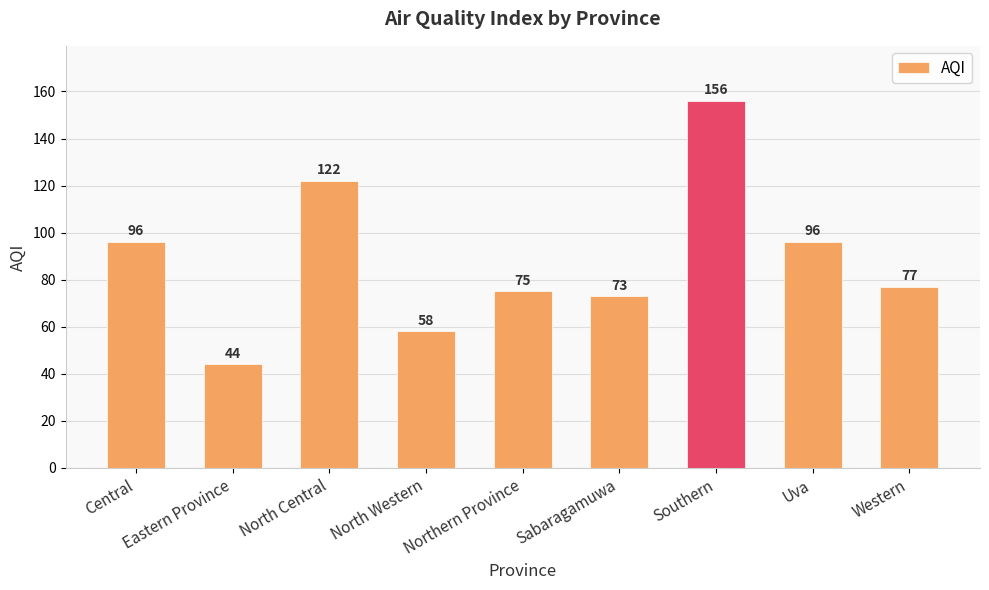

What is the change in value from Northern Province to Western?

+2